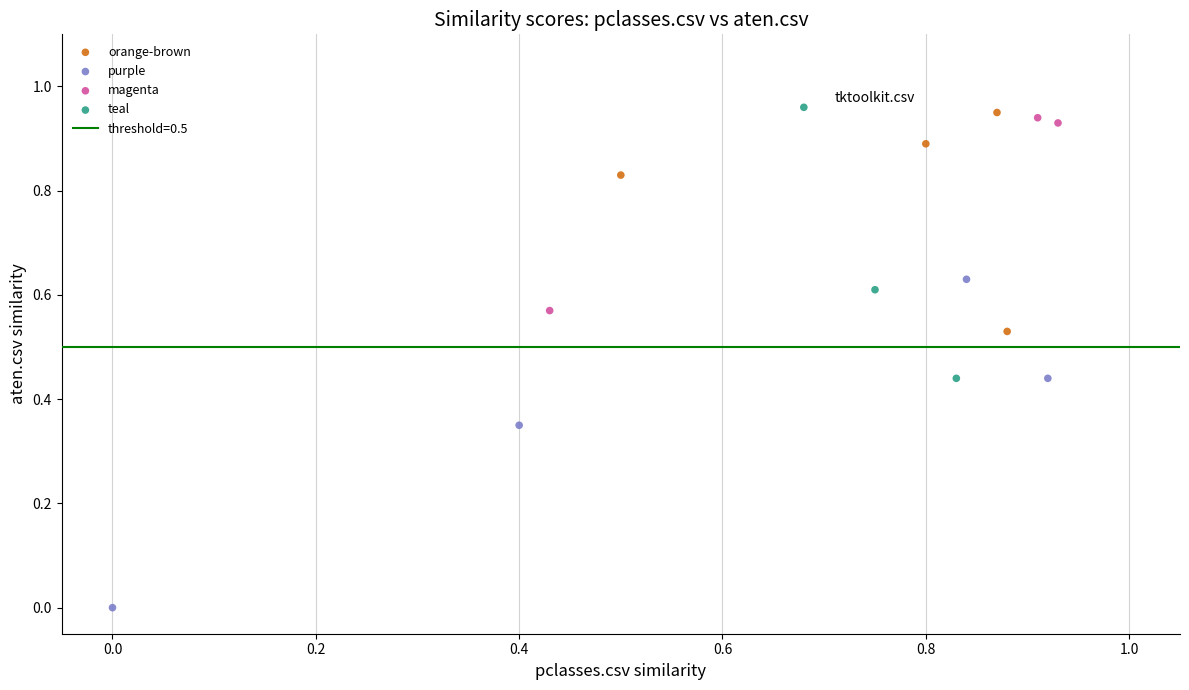

Which series reaches the minimum Y coordinate?

purple